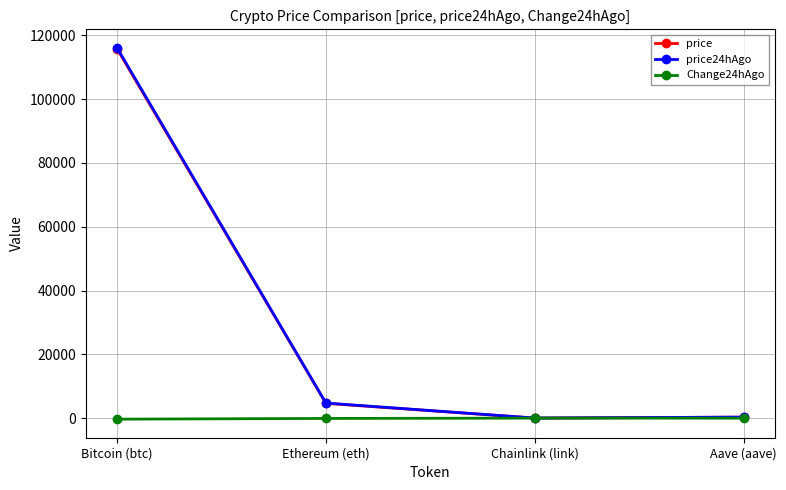

What is the sum of the price values at Chainlink (link) and Bitcoin (btc)?

115793.3